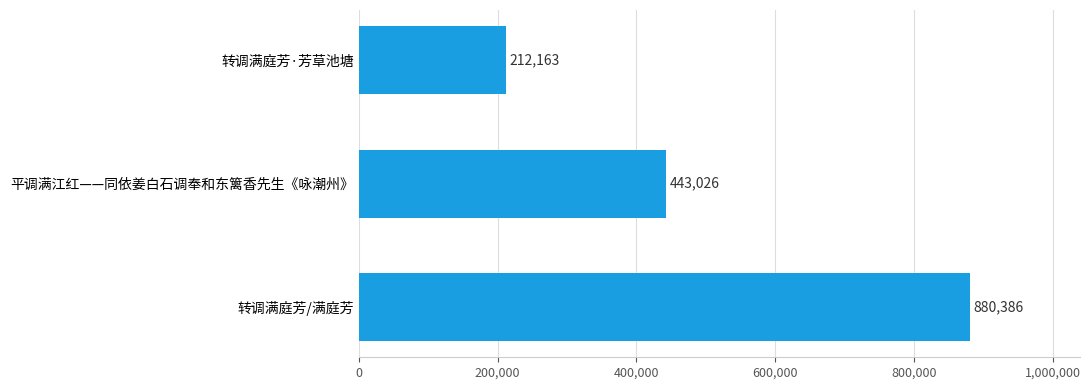

Rank the categories by value from lowest to highest.

转调满庭芳·芳草池塘, 平调满江红——同依姜白石调奉和东篱香先生《咏潮州》, 转调满庭芳/满庭芳